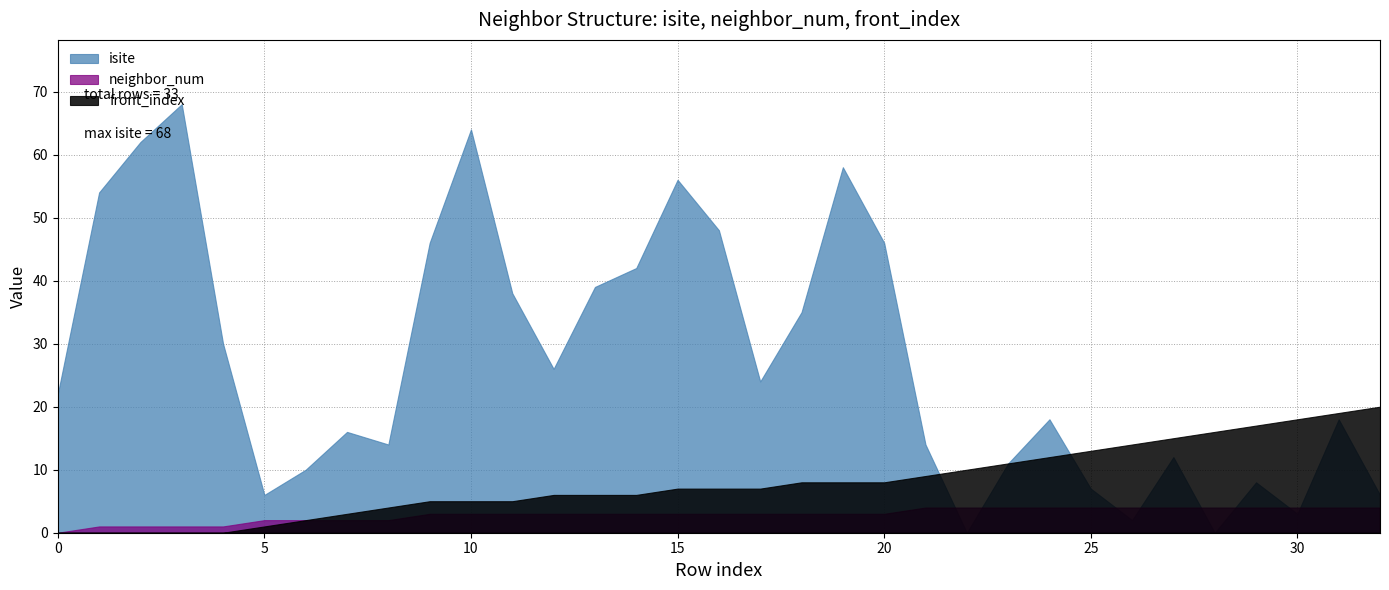

Is it true that neighbor_num equals 5 at 17?

False